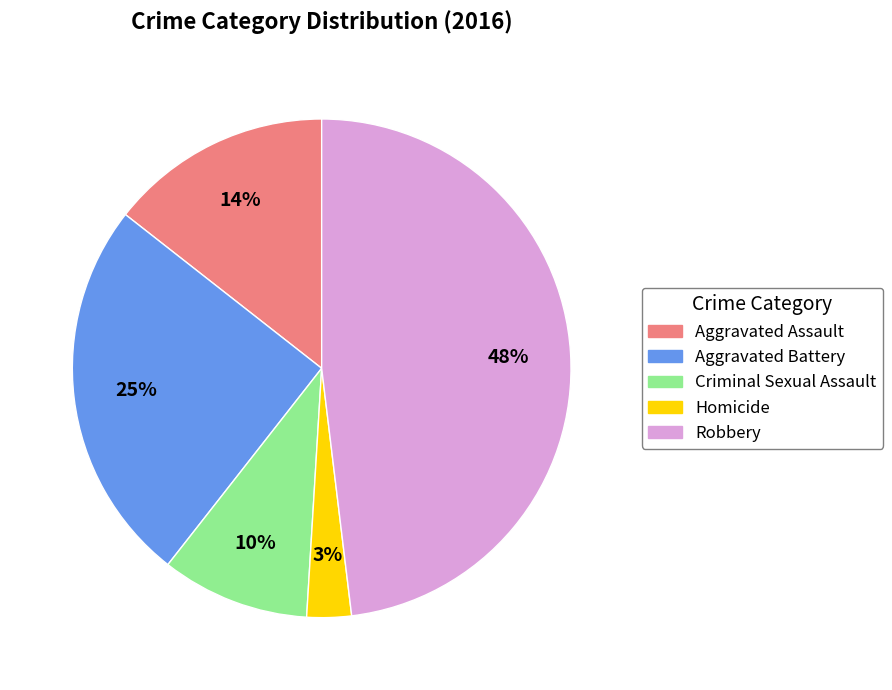

To the nearest percent, what is the average slice percentage?

20%